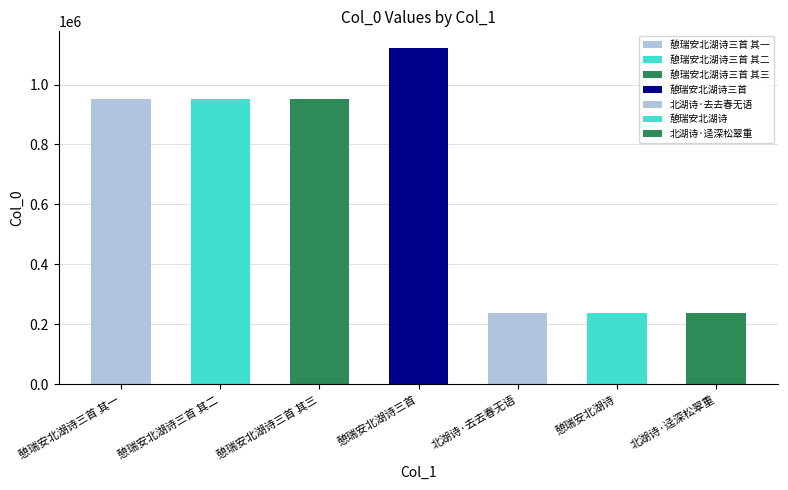

Are the bars grouped side by side (vs. stacked)?

No